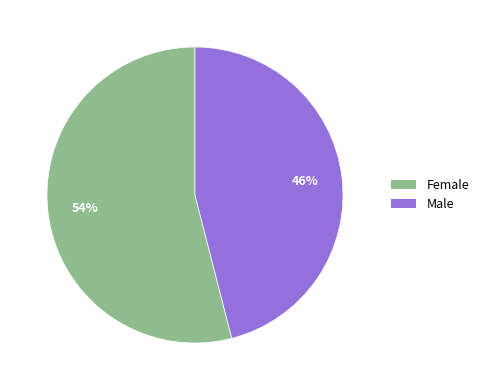

Is there a majority slice in this chart?

Yes